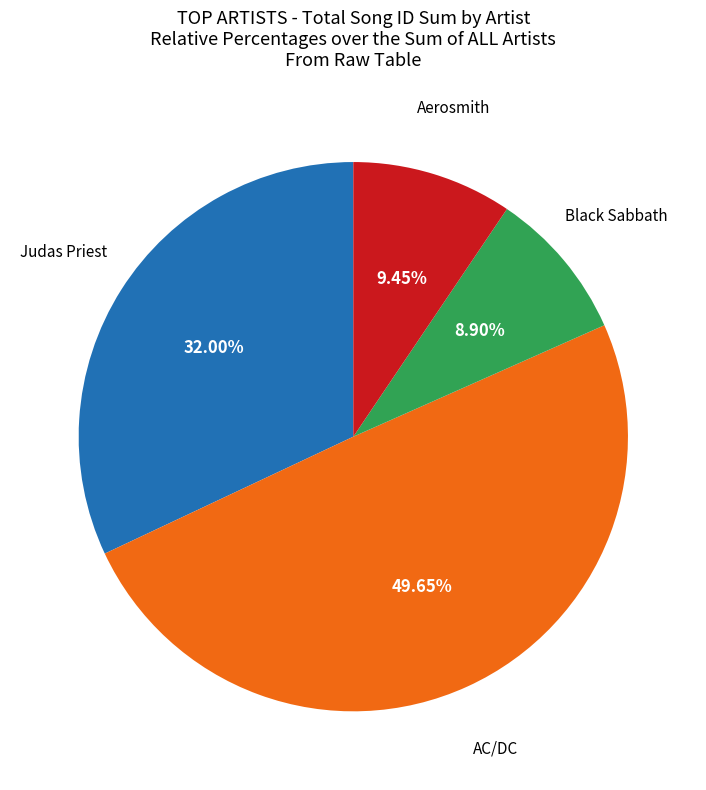

Count the number of slices in the pie.

4